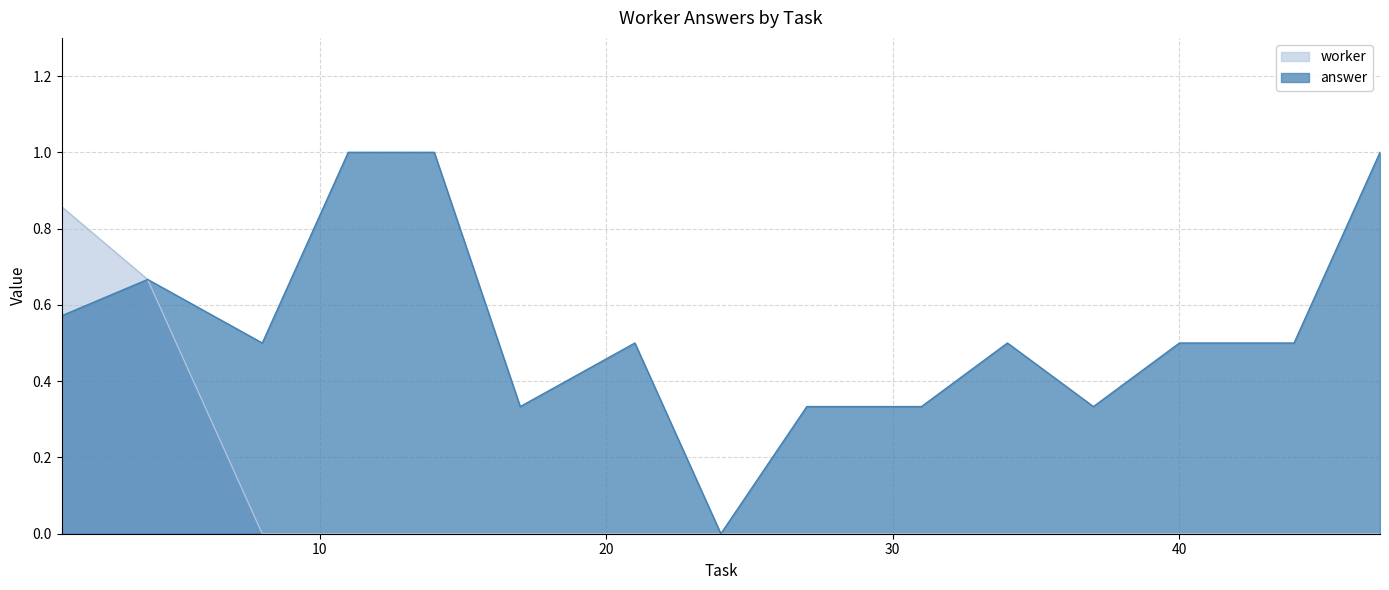

What is the difference between the second highest and minimum values in the answer series?

1.0